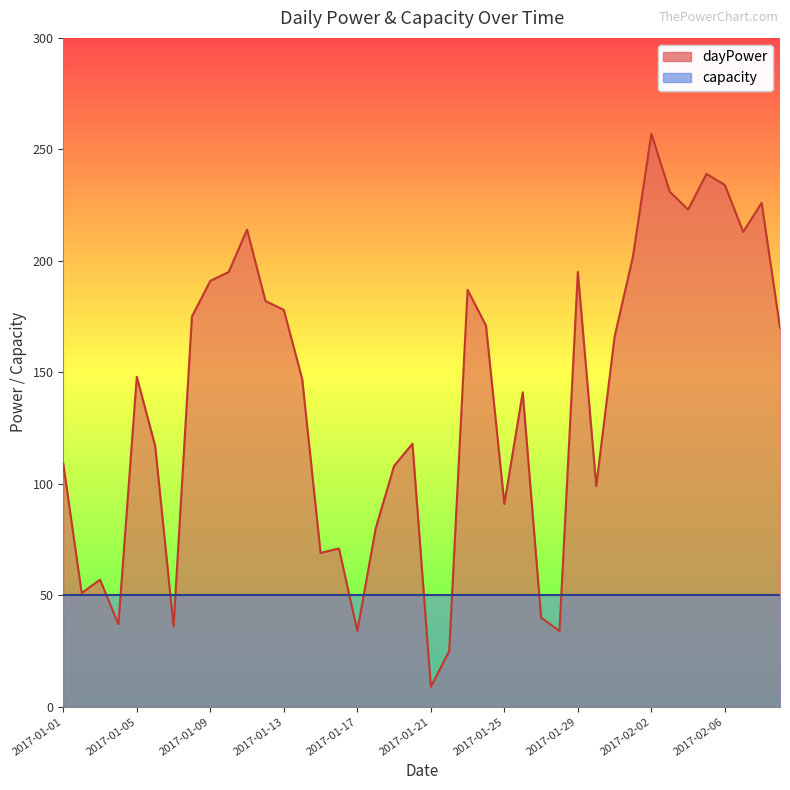

Rank the categories by value from lowest to highest.

2017-01-21, 2017-01-22, 2017-01-17, 2017-01-28, 2017-01-07, 2017-01-04, 2017-01-27, 2017-01-02, 2017-01-03, 2017-01-15, 2017-01-16, 2017-01-18, 2017-01-25, 2017-01-30, 2017-01-19, 2017-01-01, 2017-01-06, 2017-01-20, 2017-01-26, 2017-01-14, 2017-01-05, 2017-01-31, 2017-02-09, 2017-01-24, 2017-01-08, 2017-01-13, 2017-01-12, 2017-01-23, 2017-01-09, 2017-01-10, 2017-01-29, 2017-02-01, 2017-02-07, 2017-01-11, 2017-02-04, 2017-02-08, 2017-02-03, 2017-02-06, 2017-02-05, 2017-02-02